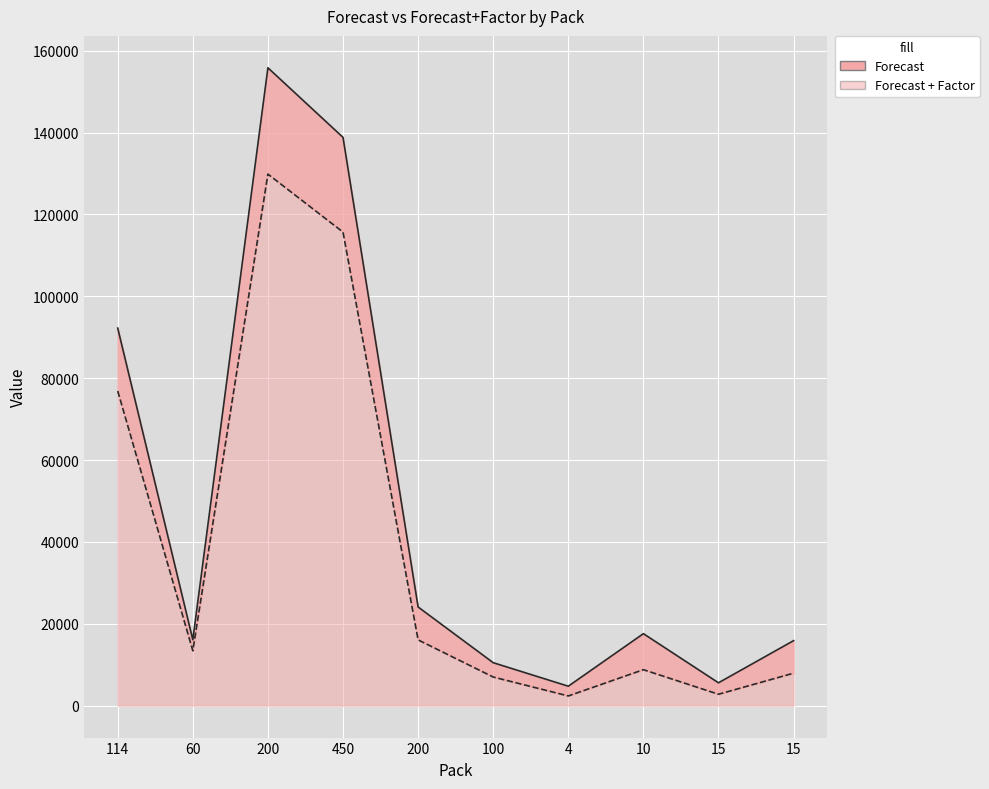

True or false: Forecast and Forecast + Factor intersect in this chart.

False